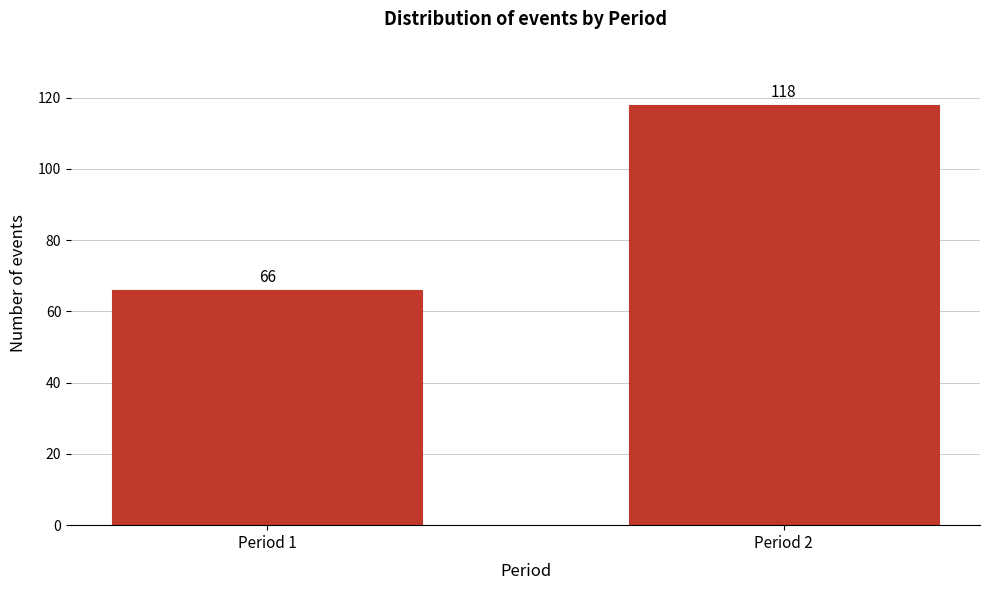

Reading right to left, extract all data points from this chart.

Period 2=118	Period 1=66